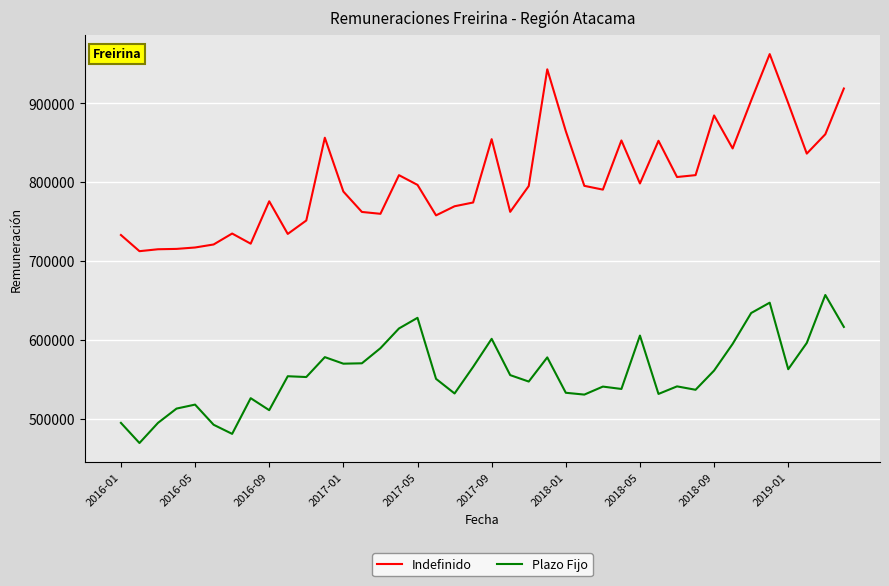

List the series in order of their peak value, lowest first.

Plazo Fijo, Indefinido